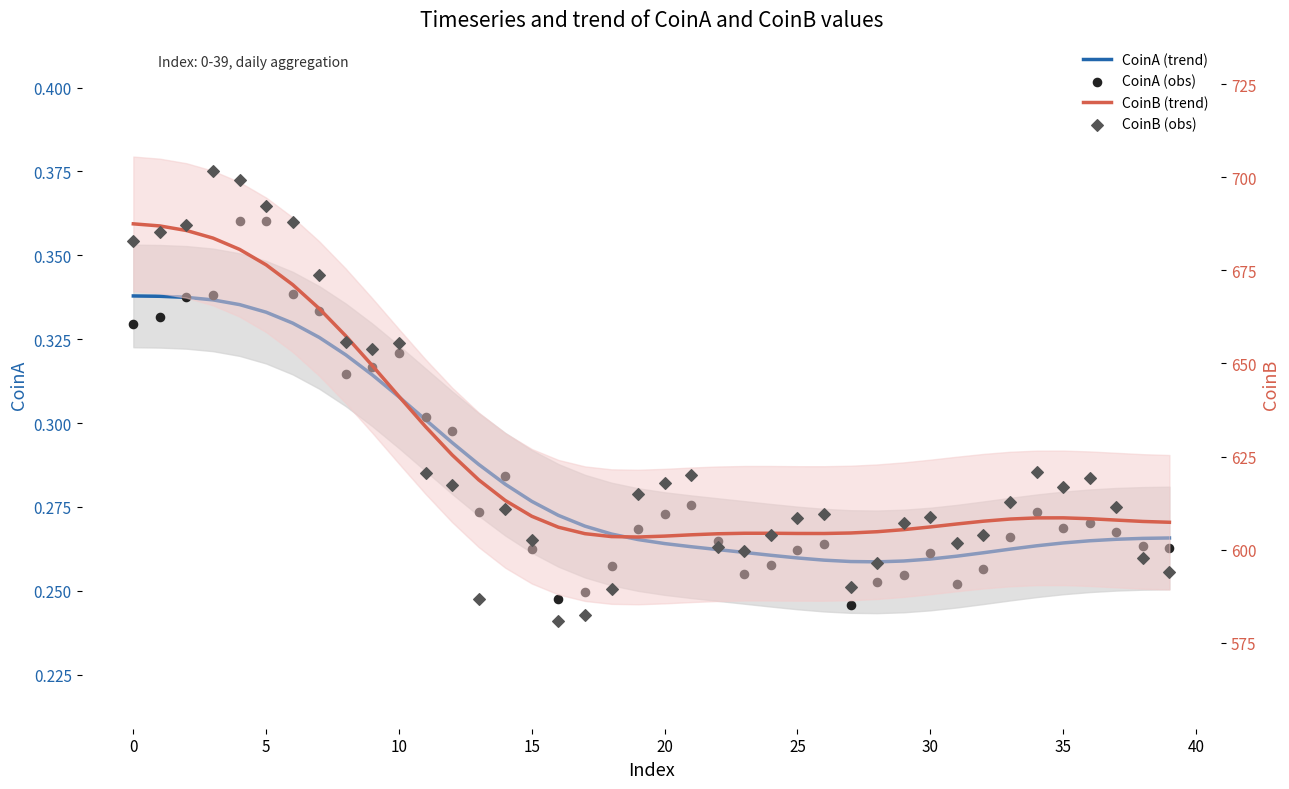

Which series reaches the maximum Y coordinate?

CoinB (obs)